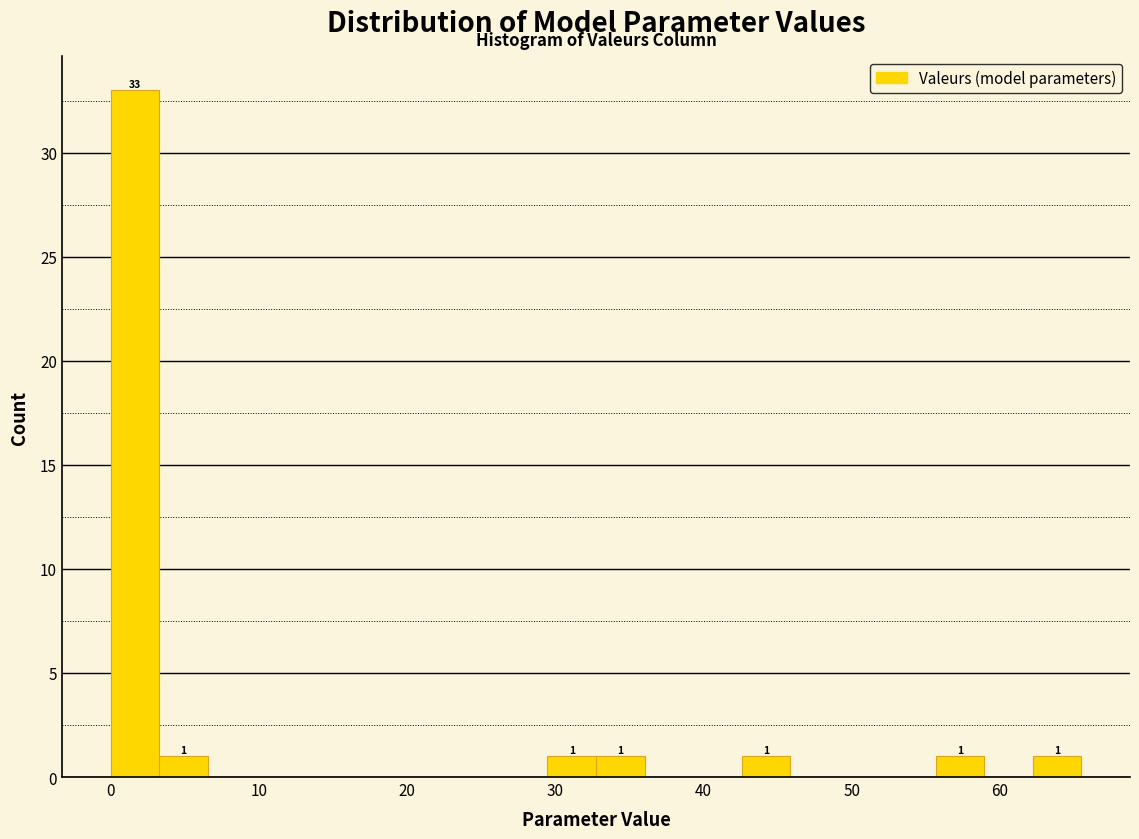

Around what value on the x-axis is the tallest bar? Give the approximate position of its centre, as read against the axis.

2